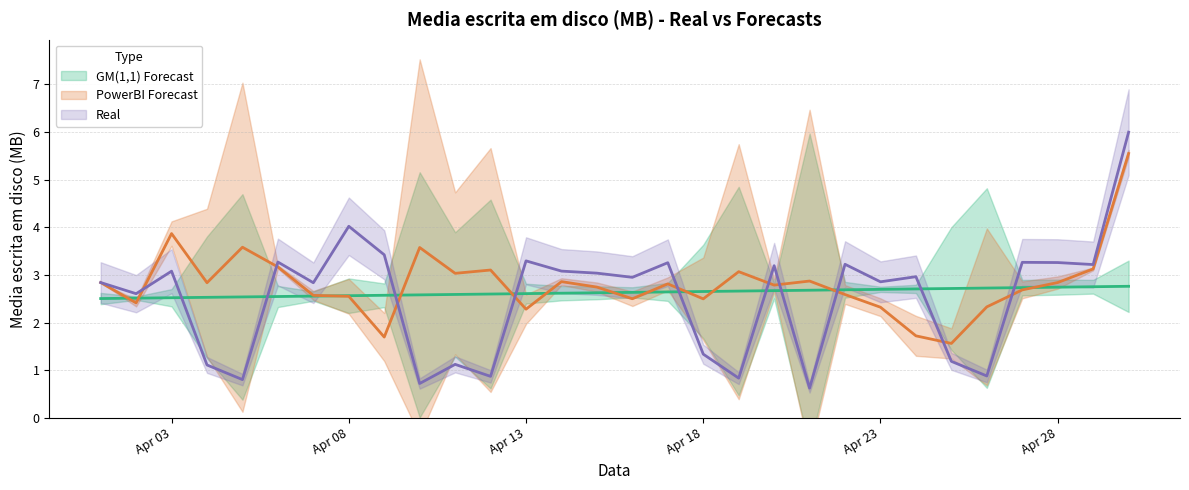

How many interior local peaks does the Real series have?

10